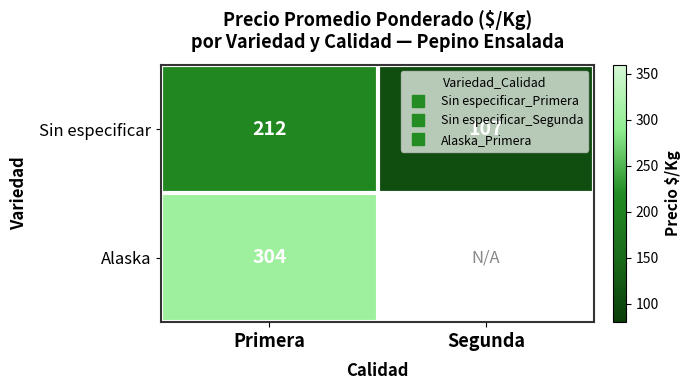

List the series in order of their peak value, highest first.

Alaska, Sin especificar